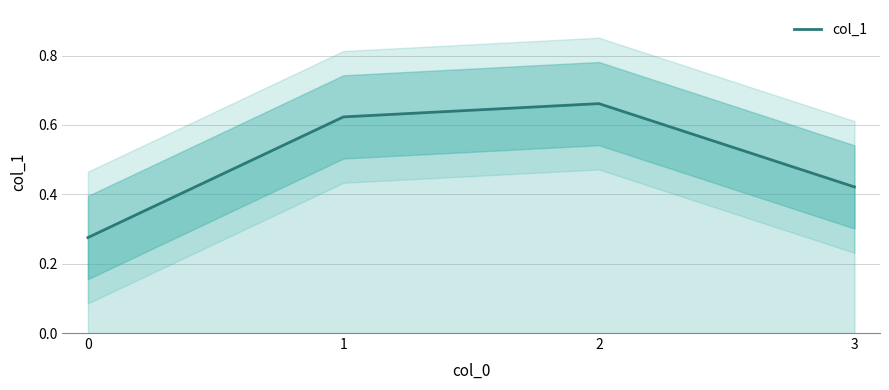

What is the difference between the maximum and minimum values?

0.4